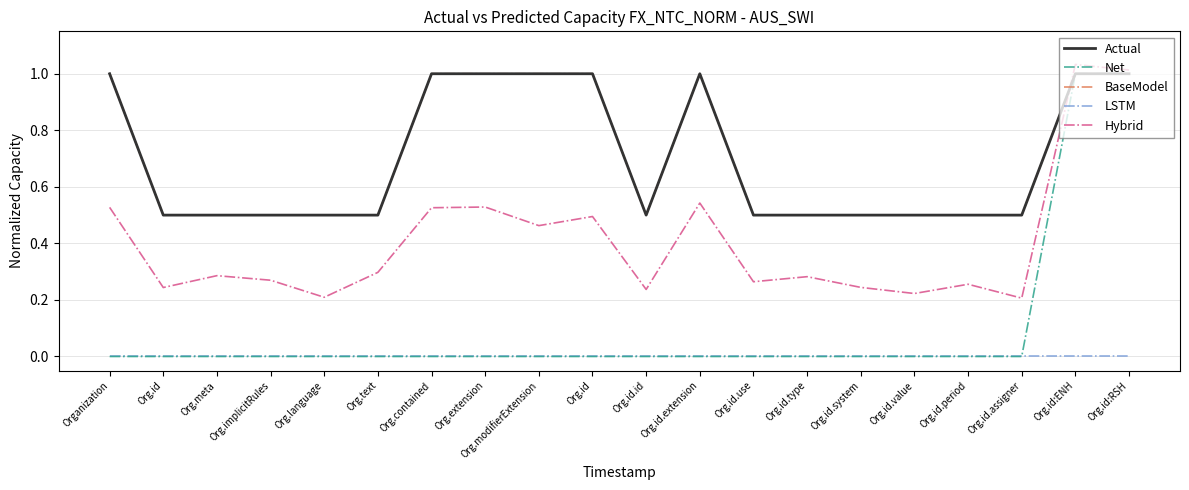

Reading left to right, extract all data points from this chart.

Actual: 1.0	0.5	0.5	0.5	0.5	0.5	1.0	1.0	1.0	1.0	0.5	1.0	0.5	0.5	0.5	0.5	0.5	0.5	1.0	1.0
Net: 0.0	0.0	0.0	0.0	0.0	0.0	0.0	0.0	0.0	0.0	0.0	0.0	0.0	0.0	0.0	0.0	0.0	0.0	1.0	1.0
BaseModel: 1.0	0.5	0.5	0.5	0.5	0.5	1.0	1.0	1.0	1.0	0.5	1.0	0.5	0.5	0.5	0.5	0.5	0.5	1.0	1.0
LSTM: 0.0	0.0	0.0	0.0	0.0	0.0	0.0	0.0	0.0	0.0	0.0	0.0	0.0	0.0	0.0	0.0	0.0	0.0	0.0	0.0
Hybrid: 0.5	0.2	0.3	0.3	0.2	0.3	0.5	0.5	0.5	0.5	0.2	0.5	0.3	0.3	0.2	0.2	0.3	0.2	1.0	1.0